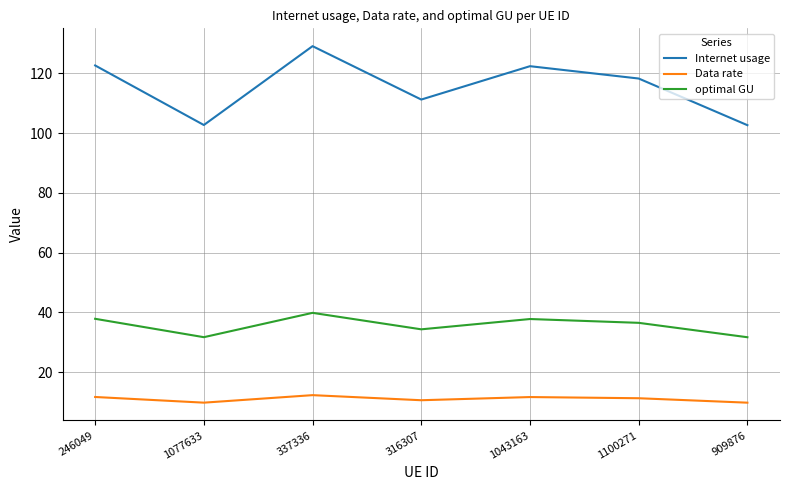

True or false: Data rate and Internet usage intersect in this chart.

False